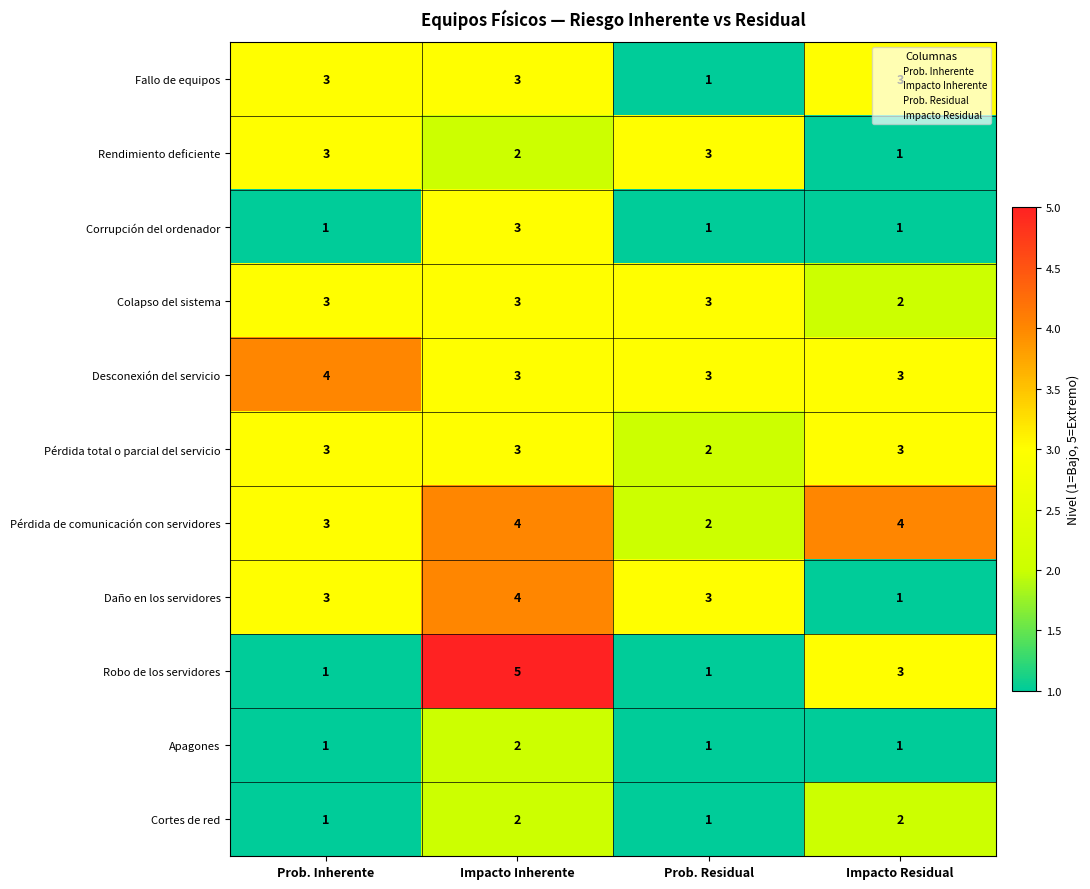

Between Prob. Inherente and Impacto Inherente, which series saw the biggest shift?

Robo de los servidores